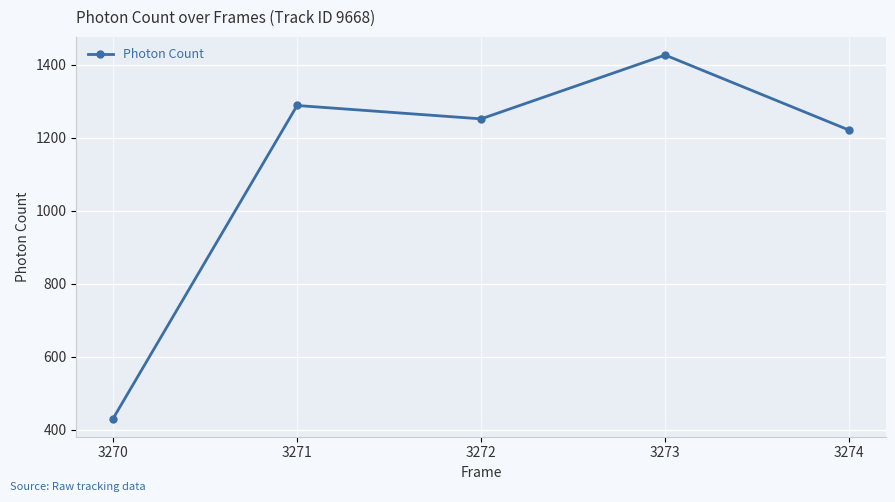

Reading left to right, transcribe all the data shown in this chart.

430.2	1288.3	1251.7	1426.6	1220.7